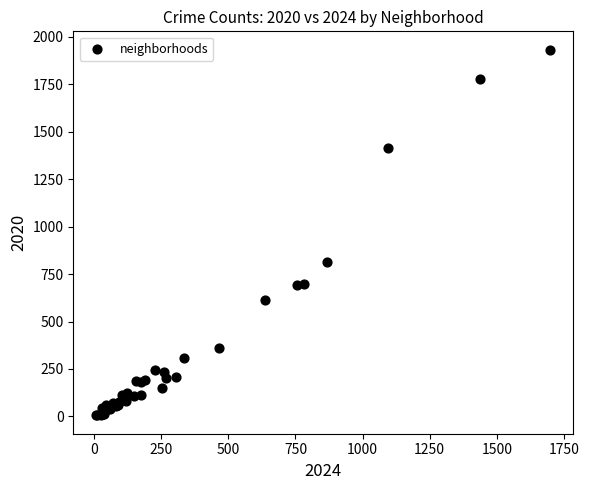

What Y value in the scatter plot is closest to 969?

812